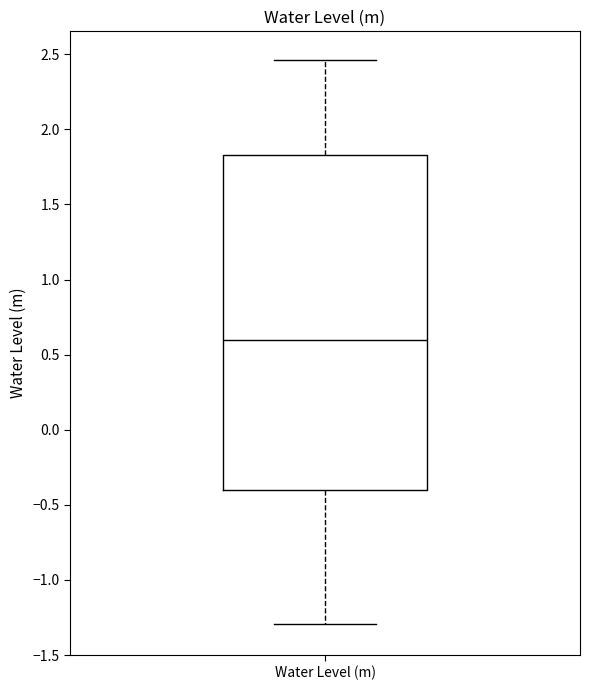

Transcribe this box plot: give where the median line is, the range the box spans, and where the two whiskers end, as read against the y-axis. The values are not printed on the chart, so give them approximately, as read against the axis.

median 0.60, box -0.40 to 1.85, whiskers -1.30 to 2.45